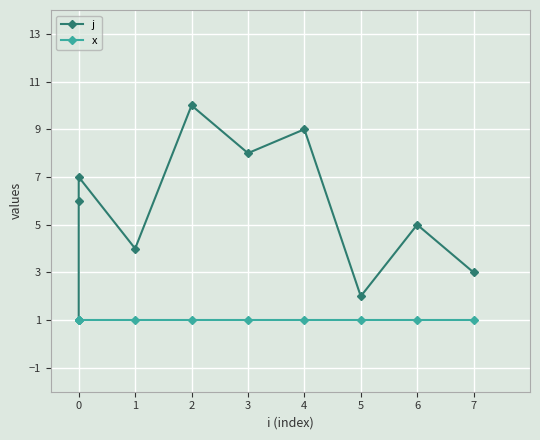

Between 4 and 5, which is larger?

4